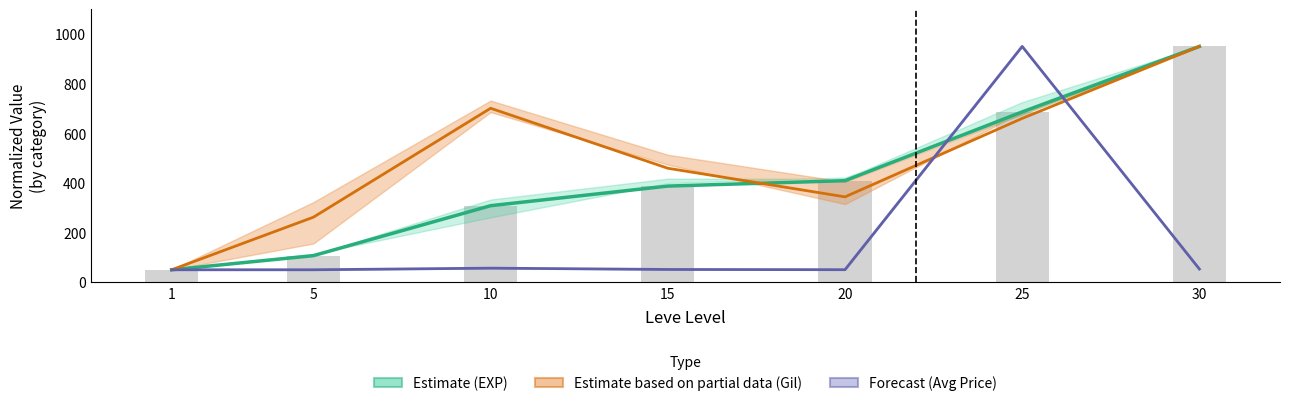

What is the maximum value for Estimate (EXP)?

950.0